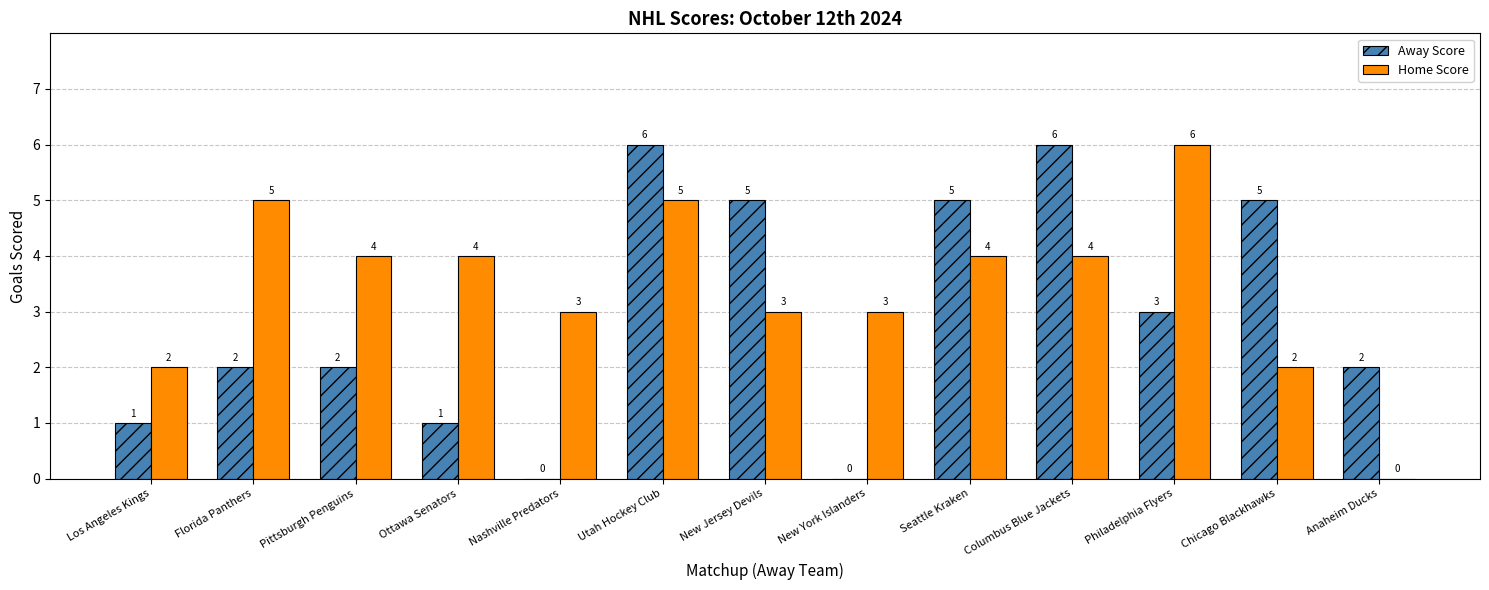

What are all the series names shown in the legend?

Away Score, Home Score